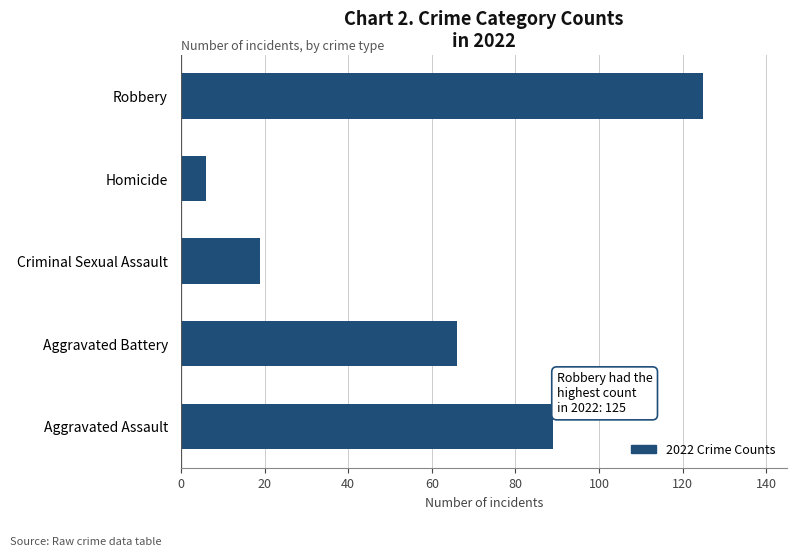

What value does the data have at Aggravated Battery?

66